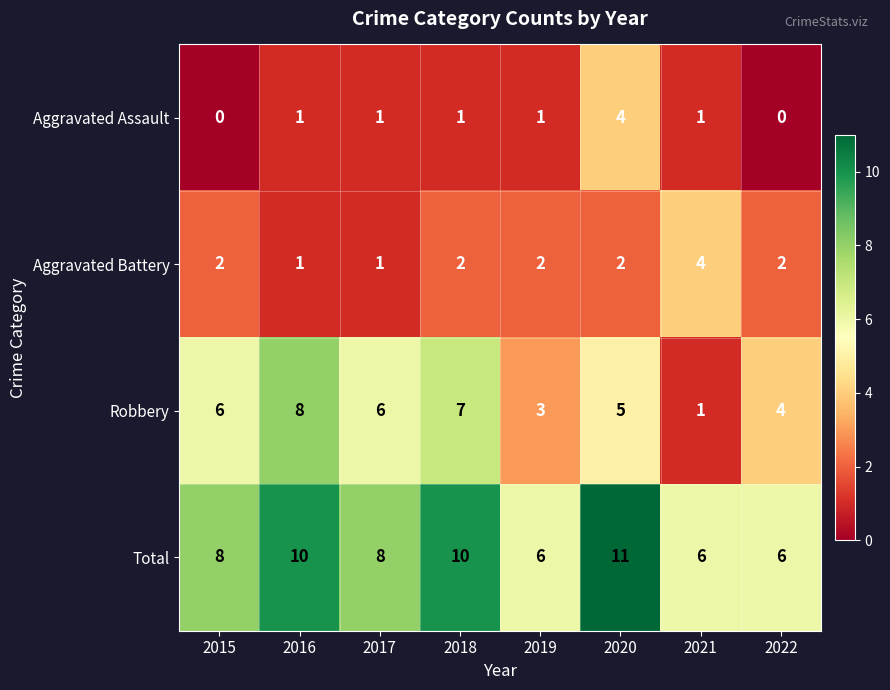

What is the sum of all Total values?

65